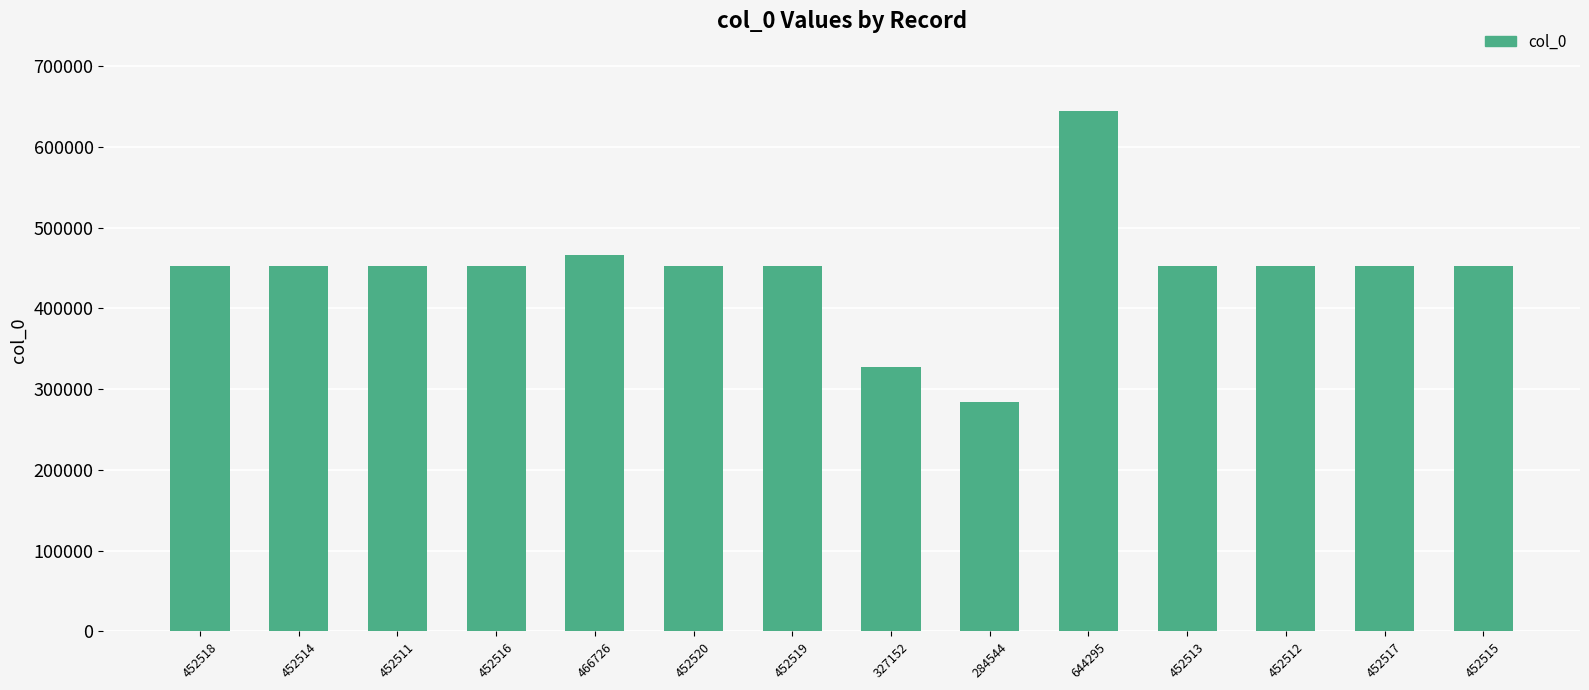

The chart shows a value of 740665 at 452516. True or false?

False